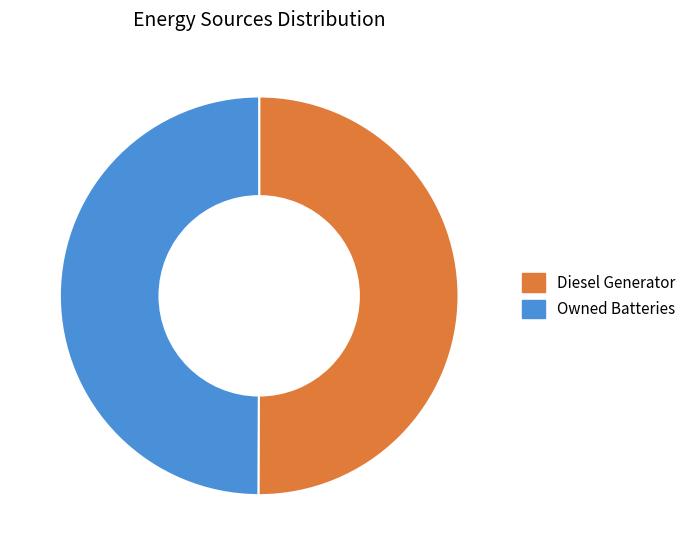

Is the sum of Diesel Generator and Owned Batteries greater than half?

Yes